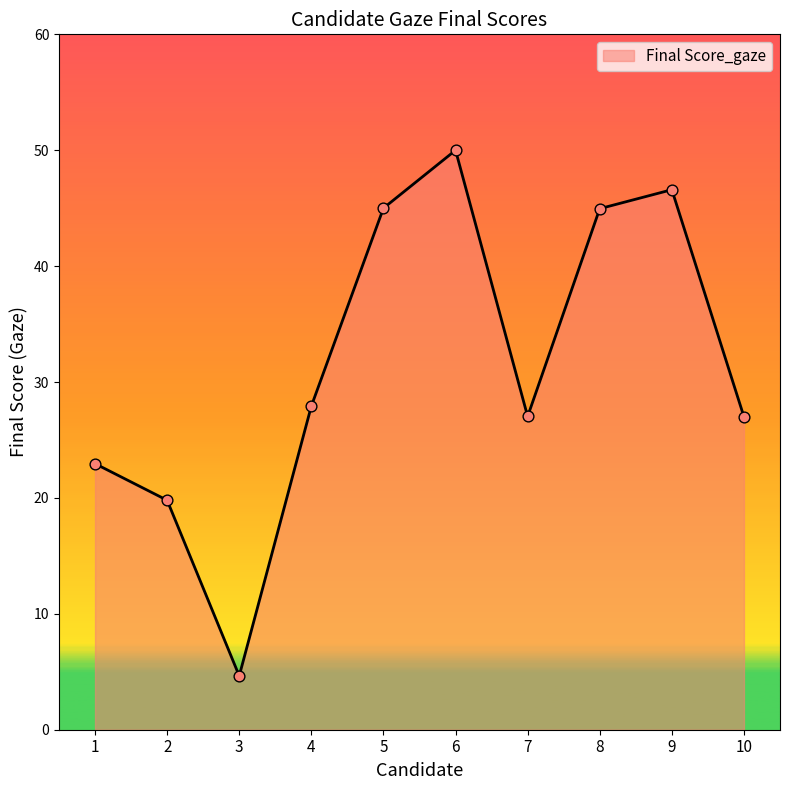

Between 6 and 5, which is larger?

6